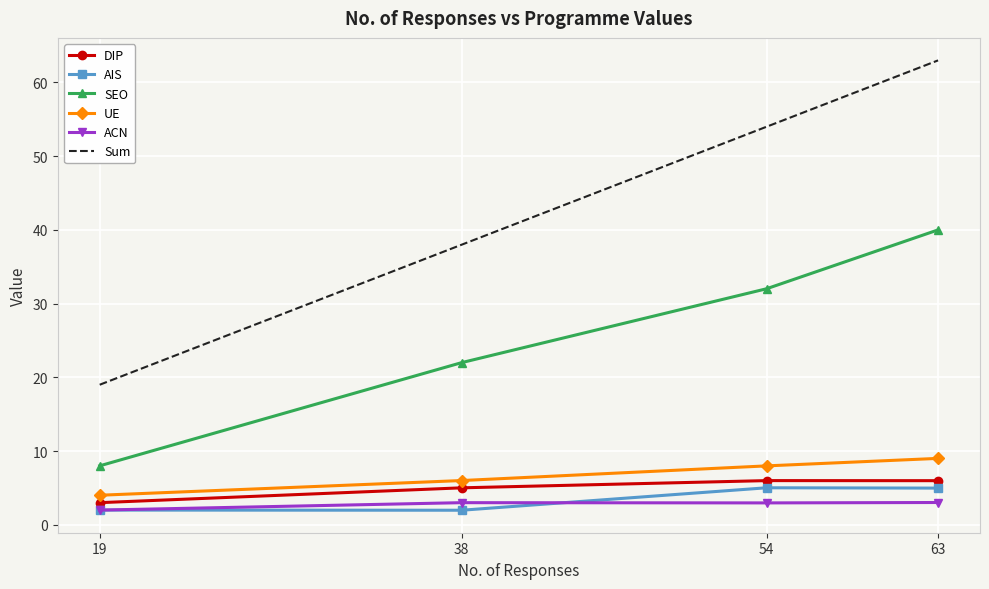

What is the difference between the highest and lowest values at 63?

60.0